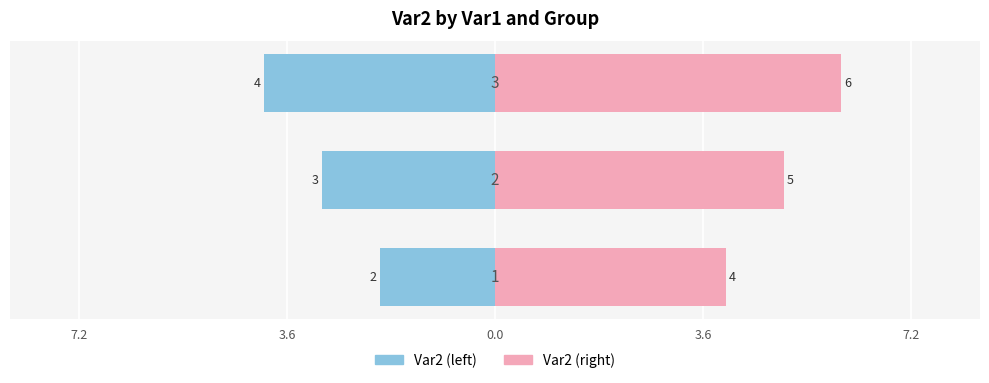

How many bars are there in each group?

2